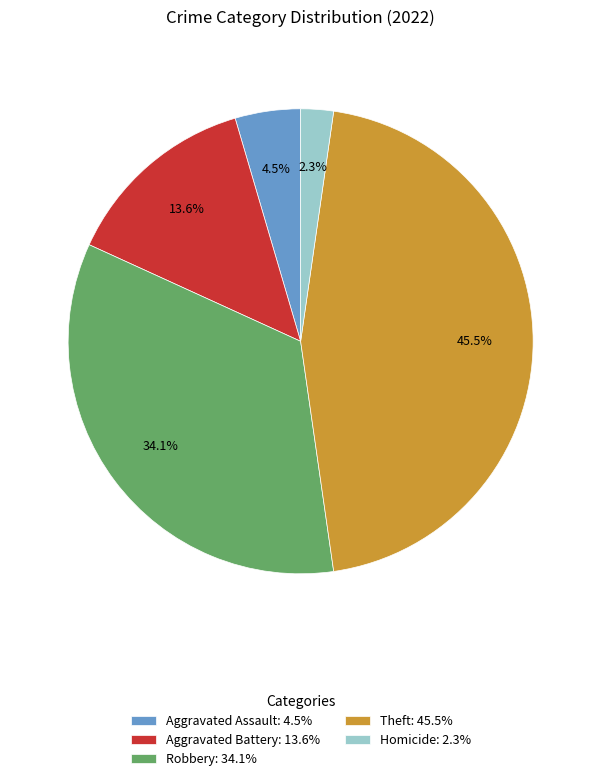

How much of the chart is everything except Aggravated Assault: 4.5%?

95.5%